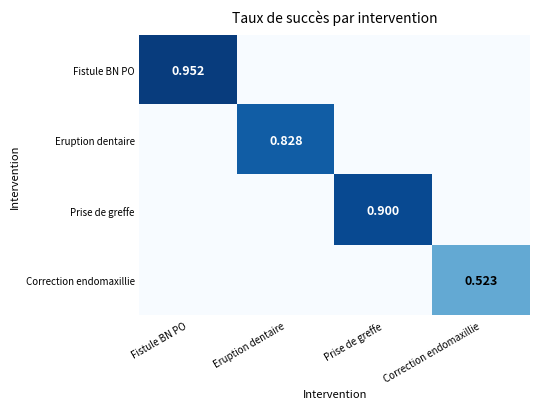

What is the sum of all Eruption dentaire values?

0.8